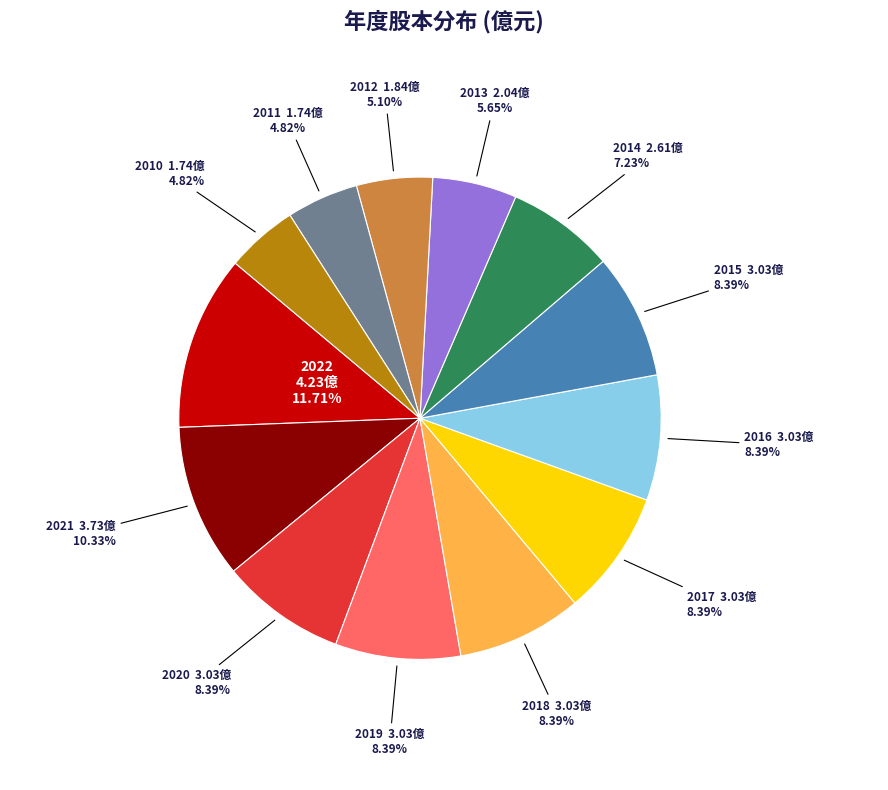

Does any single category account for the majority?

No